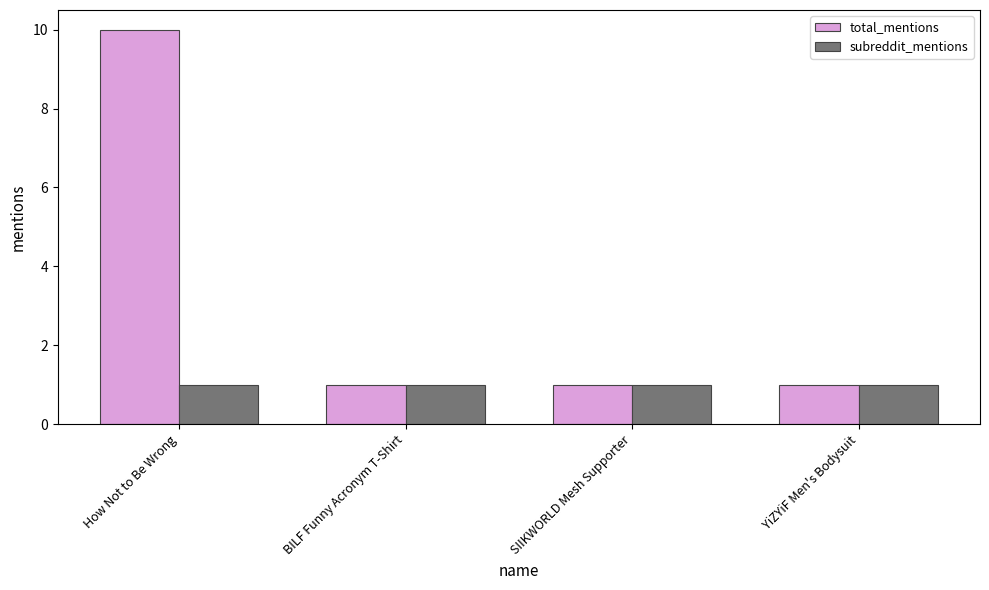

Which series has the widest spread of values?

total_mentions